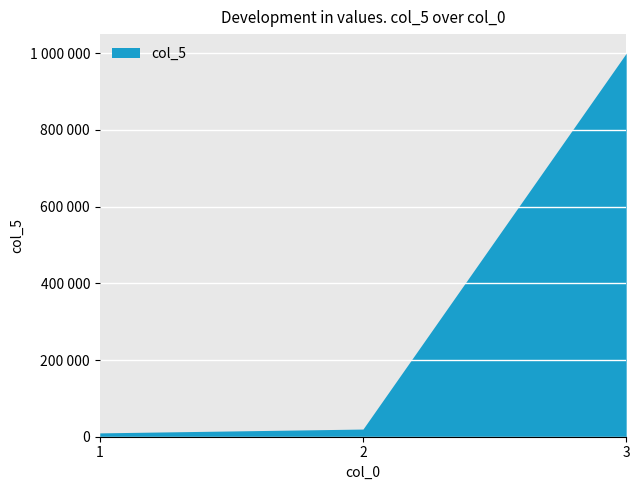

True or false: the data shows 10000 at 1.

True